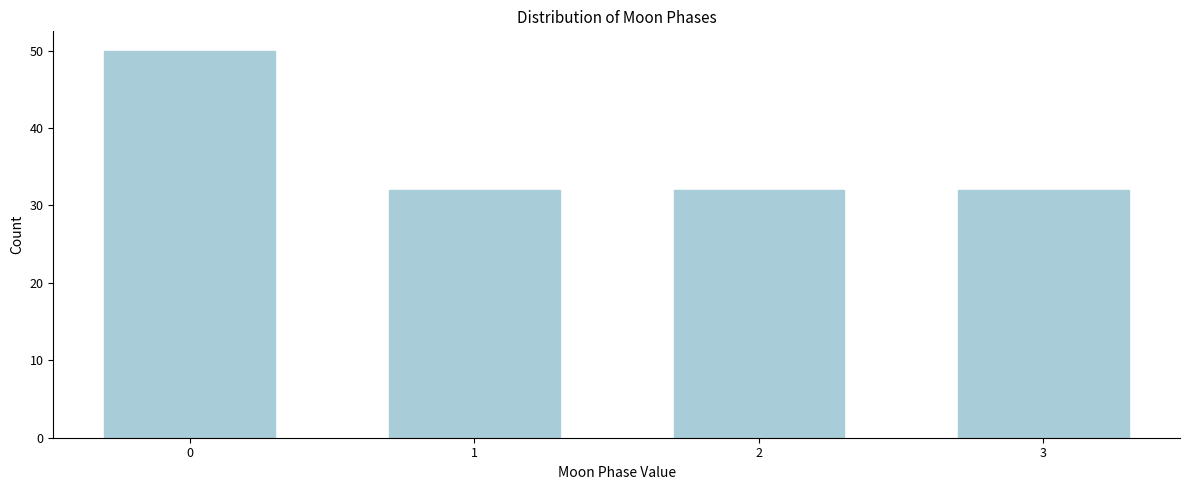

Reading left to right, extract all data points from this chart.

50	32	32	32